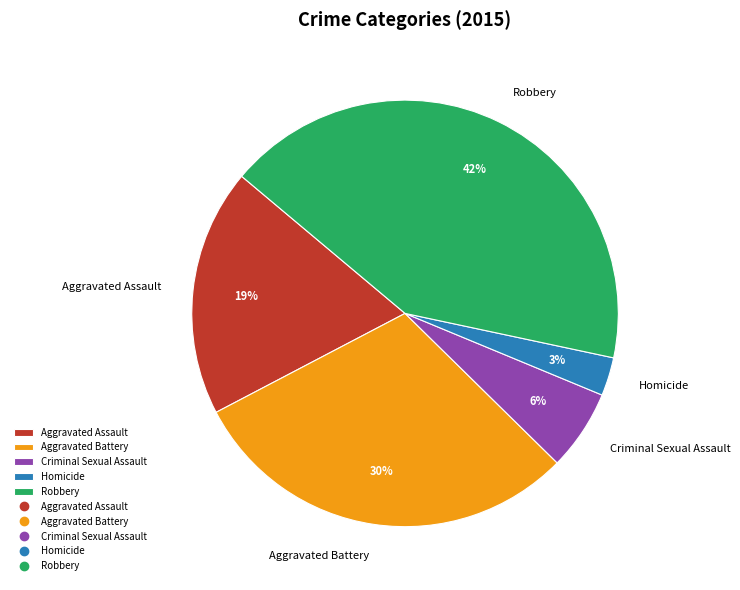

Is it true that Aggravated Battery is 30% of the pie?

True